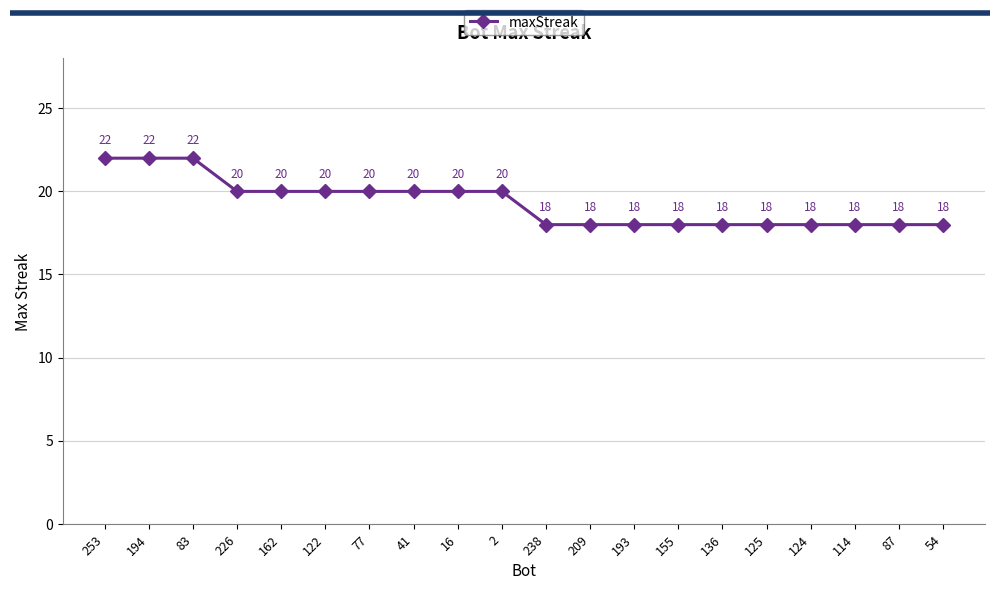

What is the sum of the values at 87 and 77?

38